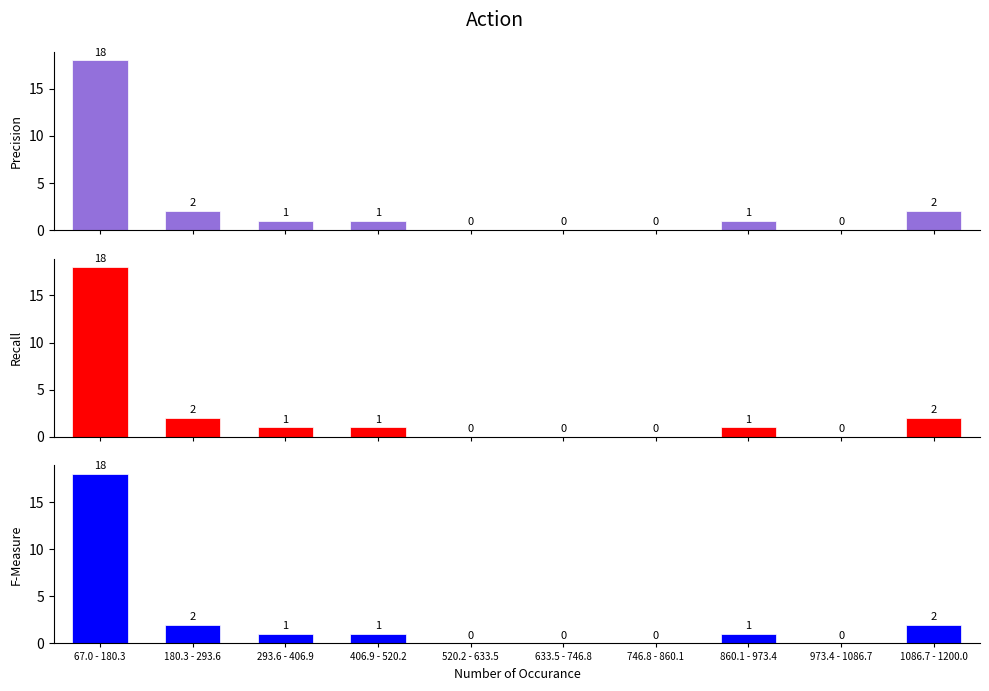

Is it true that col_3 equals 0 at 973.4 - 1086.7?

True